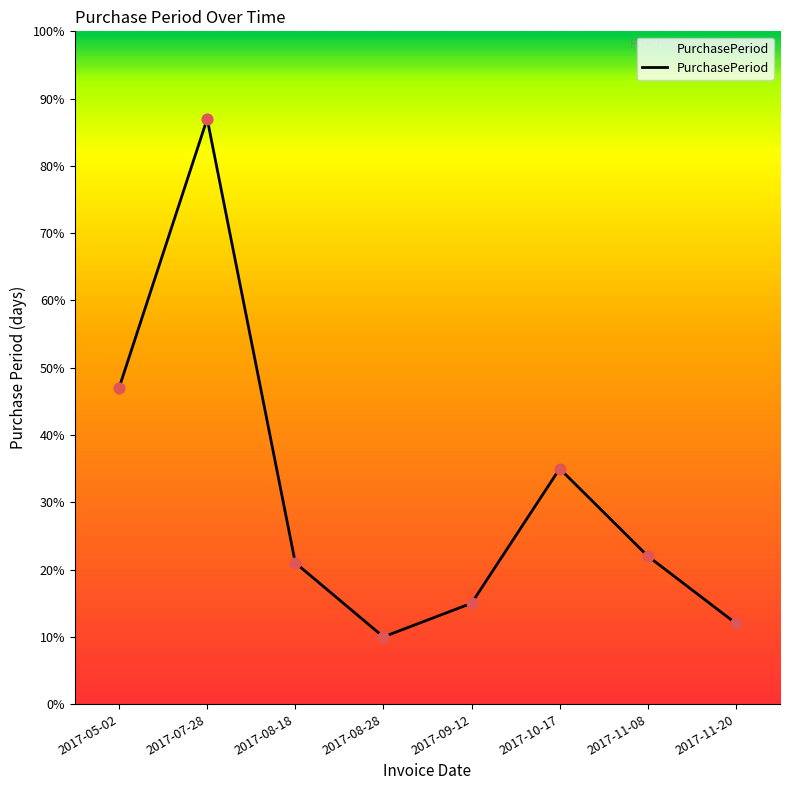

What is the ratio of the value at 2017-11-20 to the value at 2017-08-28?

1.2